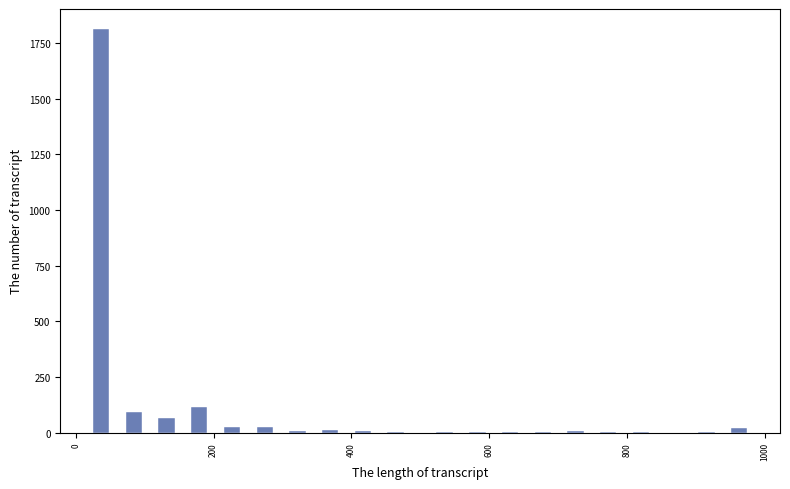

Around what value on the x-axis is the tallest bar? Give the approximate position of its centre, as read against the axis.

40